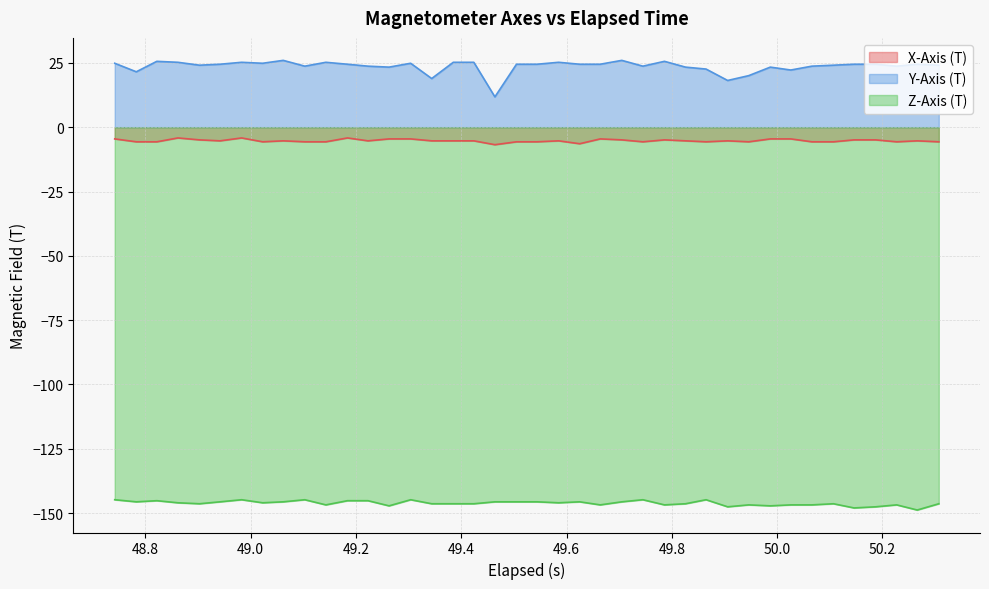

What is the difference between the maximum and minimum values in the Y-Axis (T) series?

14.2